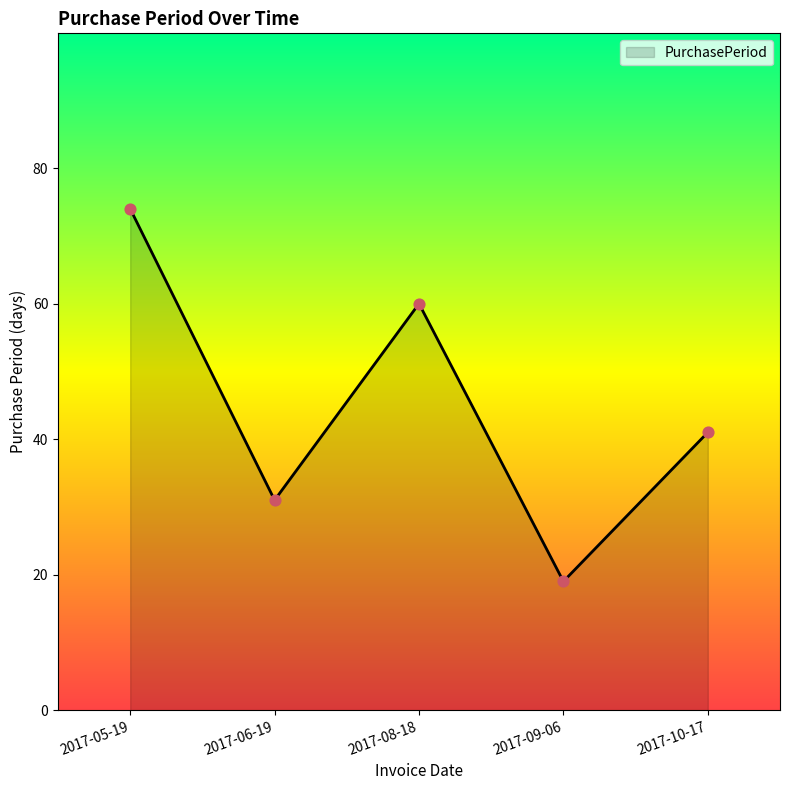

What is the change in value from 2017-06-19 to 2017-10-17?

+10